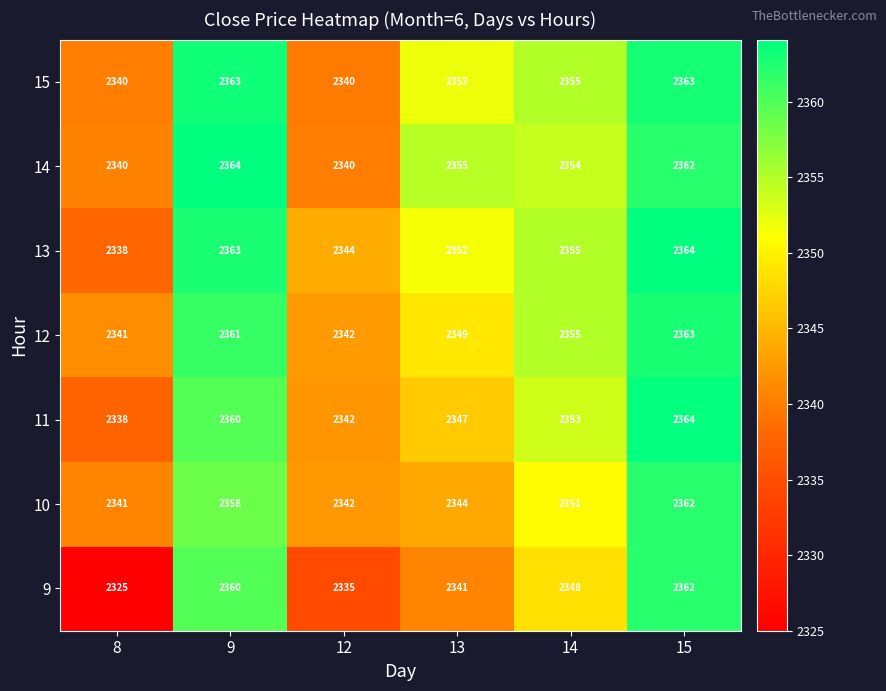

How many values in the 15 series are below 2355?

3